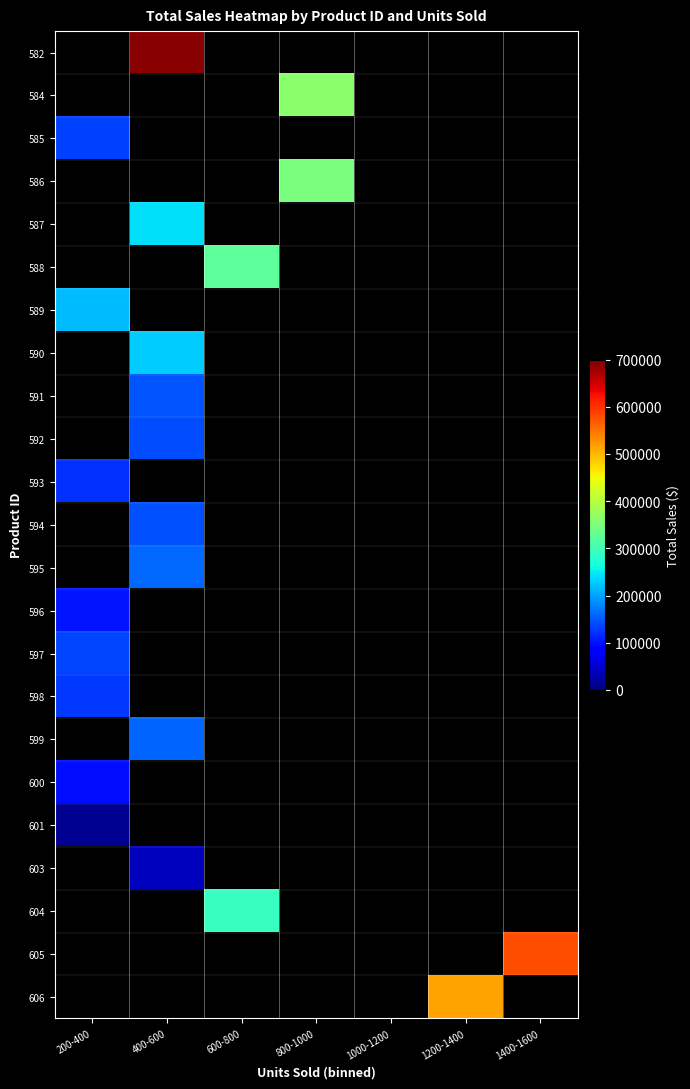

Count the number of categories in the chart.

7